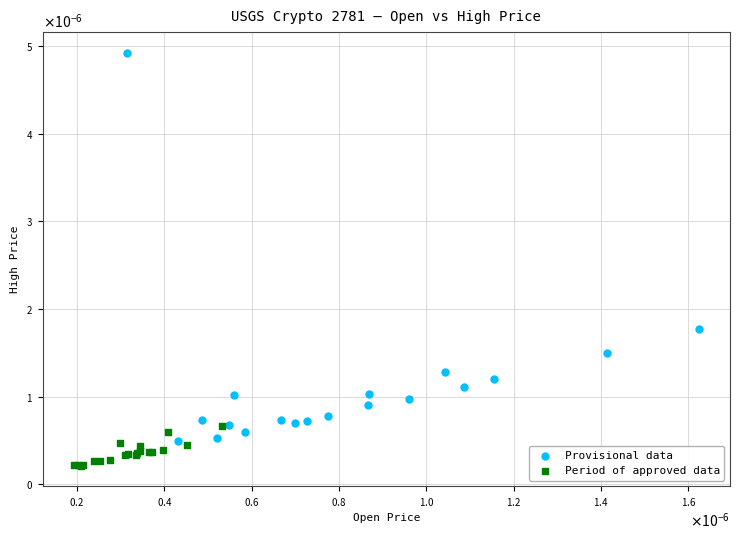

Which series has the widest spread of Y values?

Provisional data